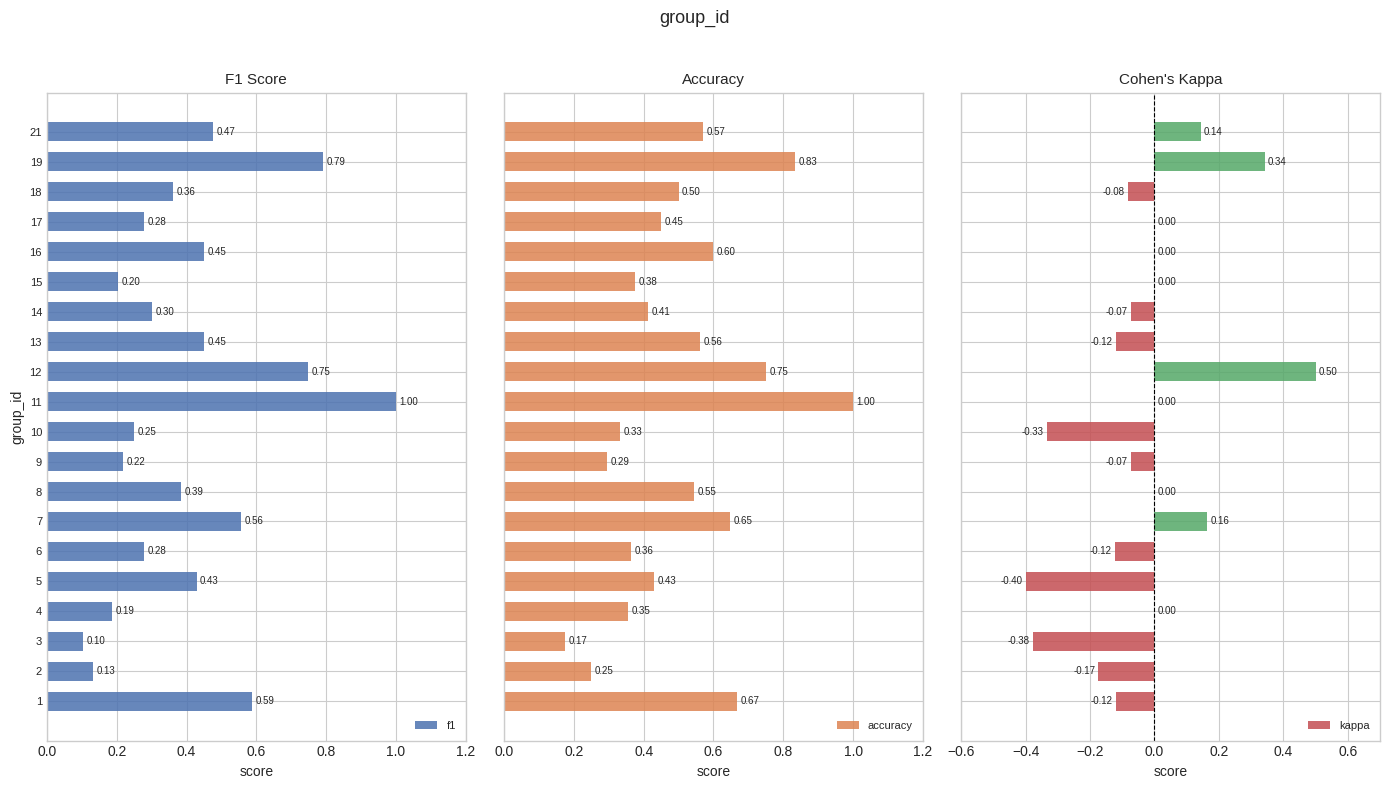

What is the difference between the maximum and minimum values in the f1 series?

0.9